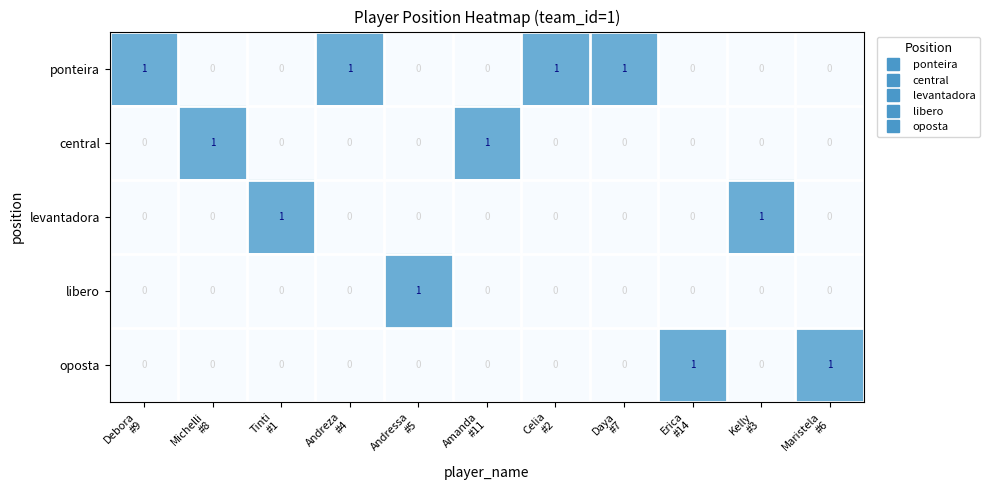

Which series has the largest total across all categories?

ponteira